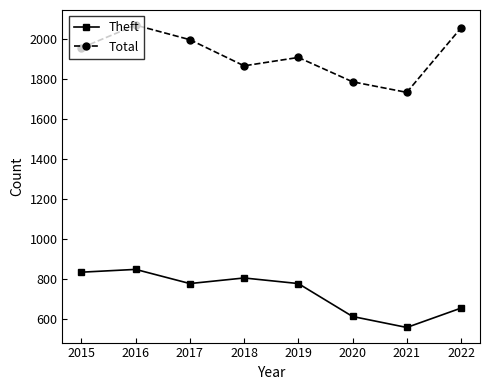

What is the difference between the maximum and minimum values in the Total series?

337